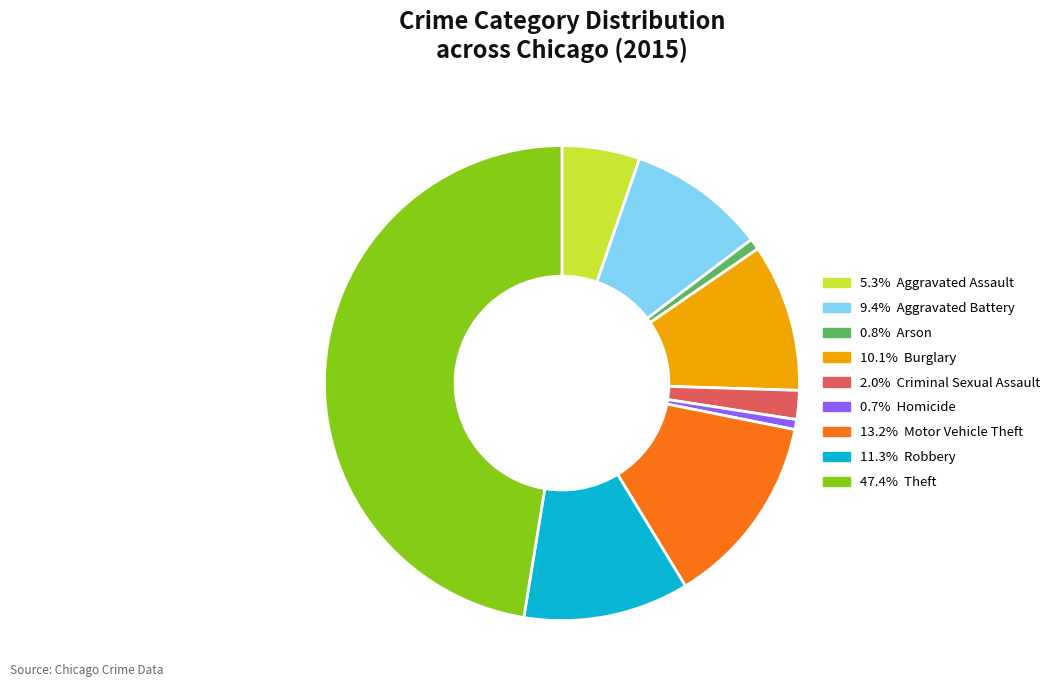

Is there a majority slice in this chart?

No